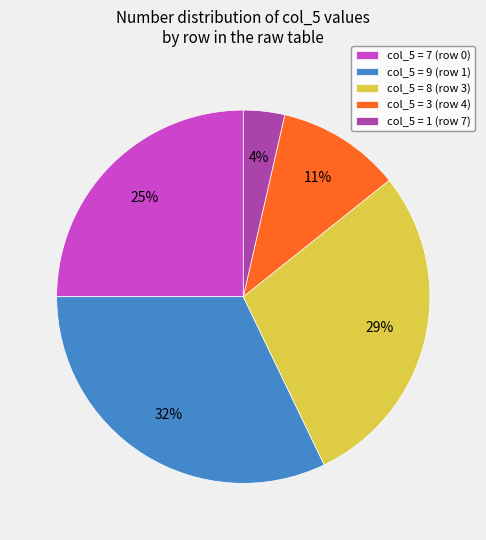

Is it true that col_5 = 3 (row 4) is 11% of the pie?

True